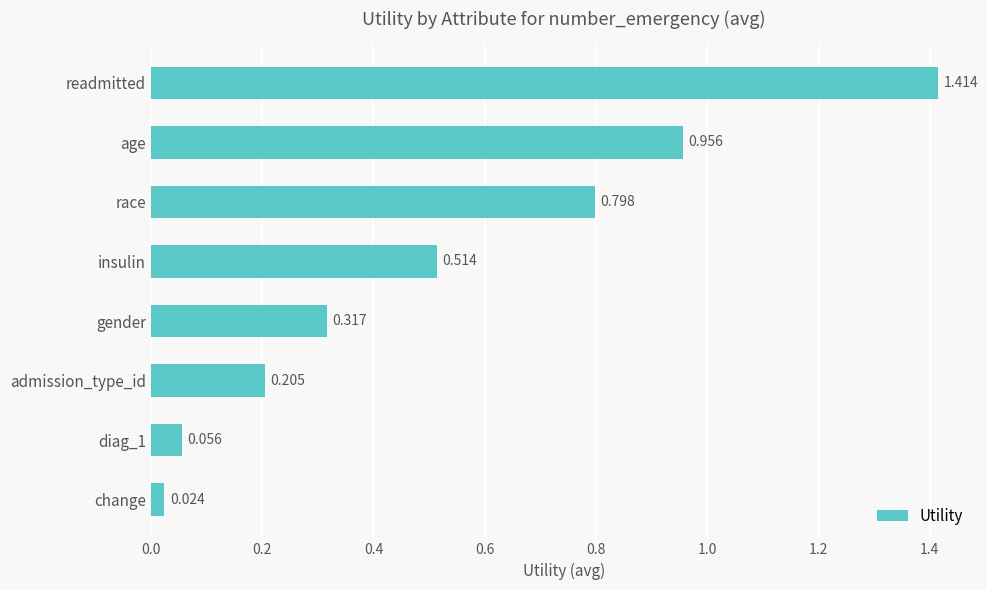

Rank the categories by value from highest to lowest.

readmitted, age, race, insulin, gender, admission_type_id, diag_1, change